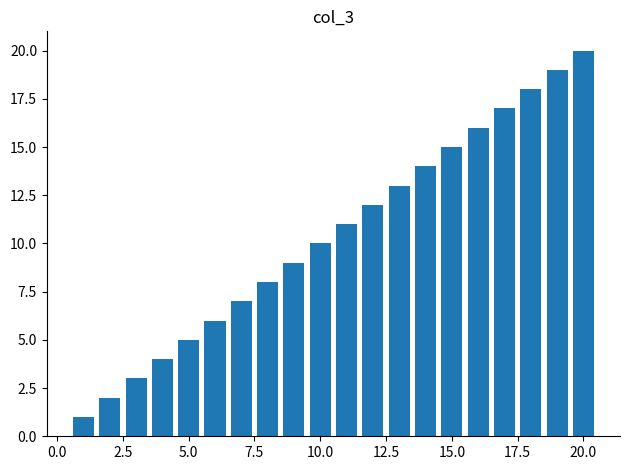

What is the difference between the maximum and minimum values?

19